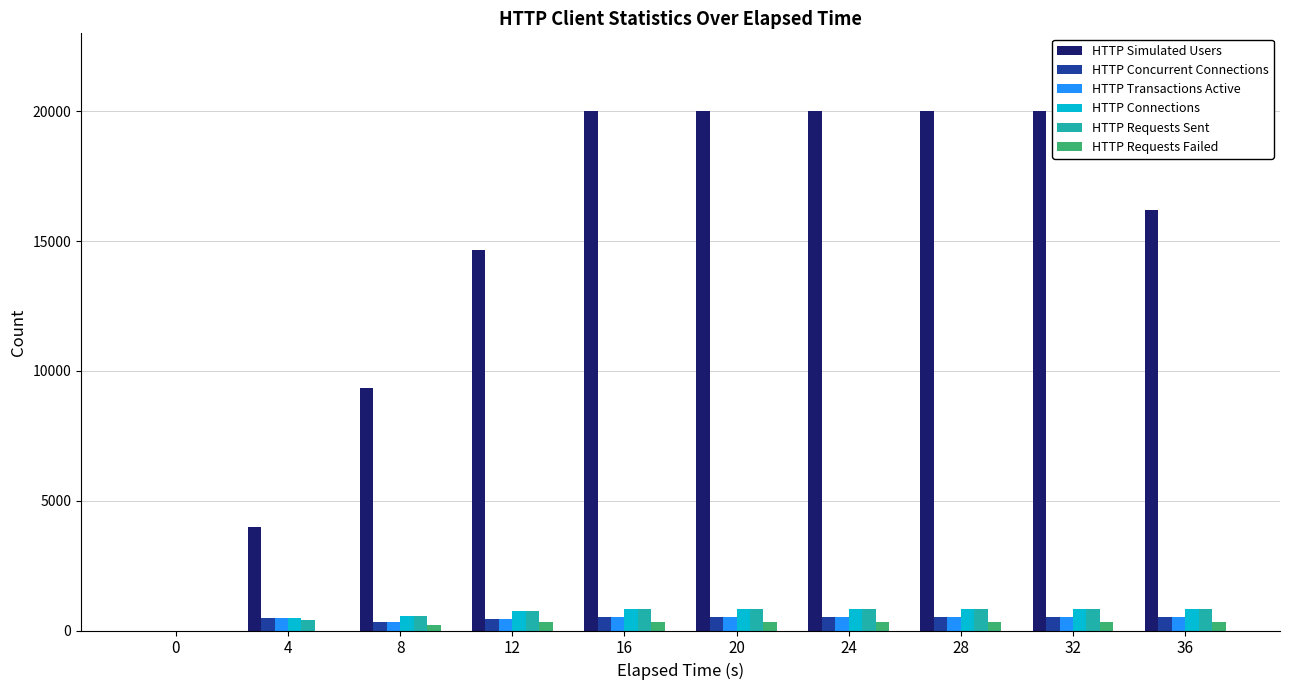

Between 12 and 28, which series saw the biggest shift?

HTTP Simulated Users